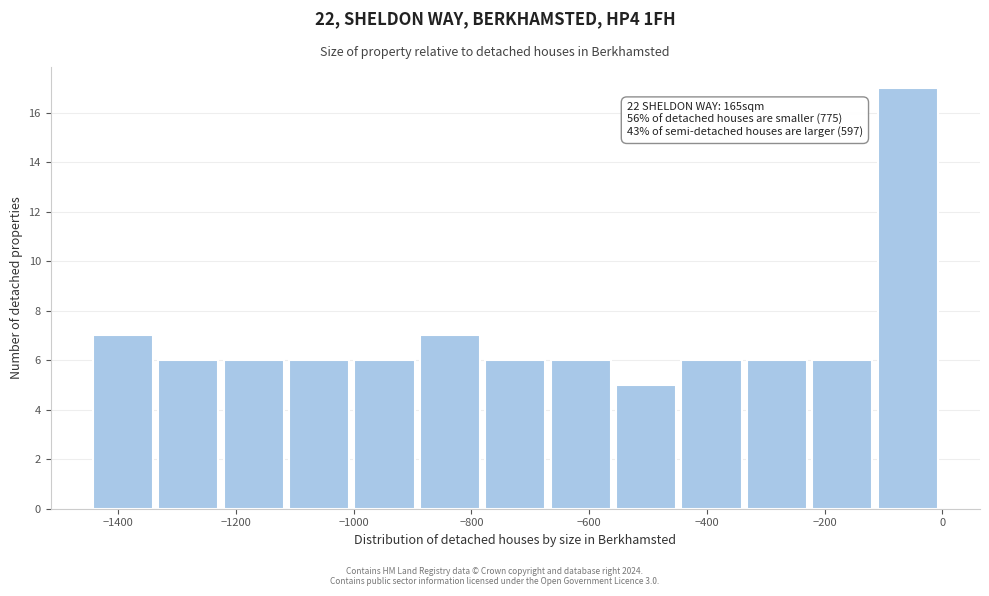

Which range on the x-axis has the tallest bar?

-120 to 0